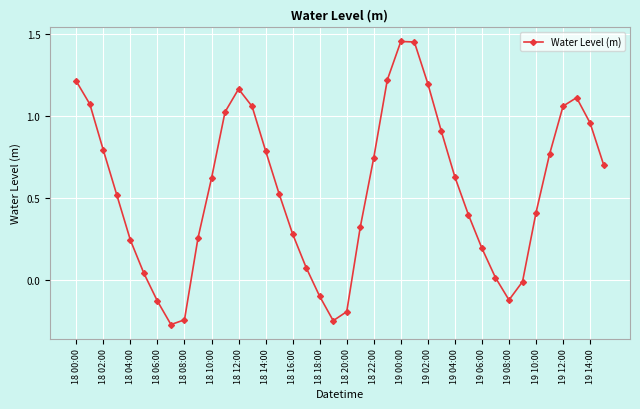

How many interior local valleys (lower than both neighbors) does the data have?

3